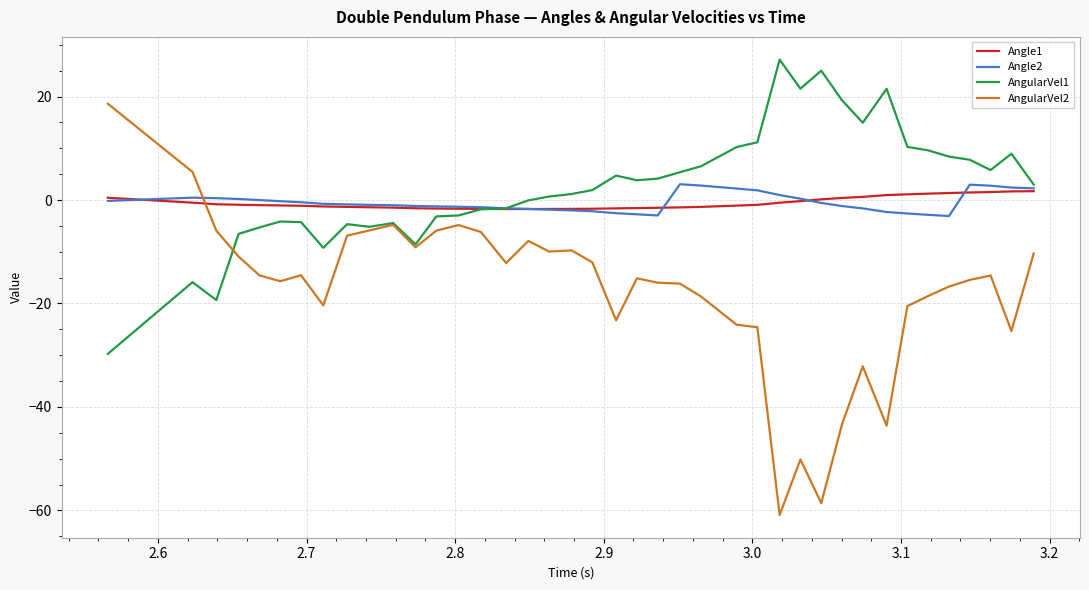

What is the highest value of the AngularVel1 series?

27.1